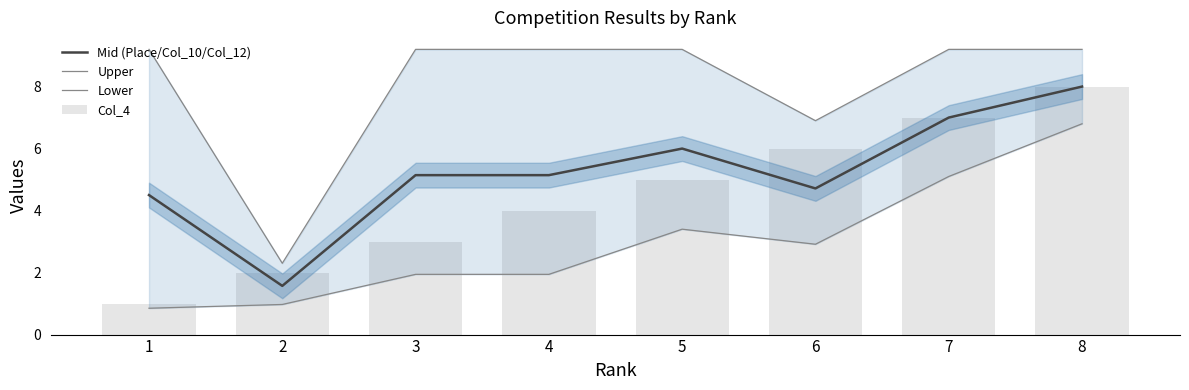

Count the number of data series in this chart.

4